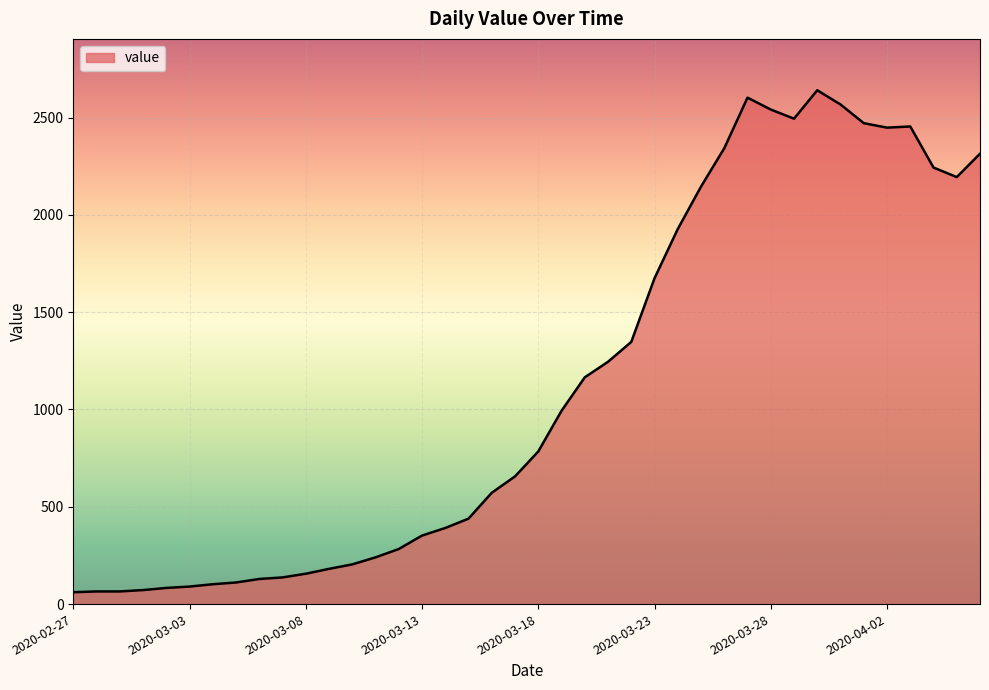

What is the greatest value displayed?

2640